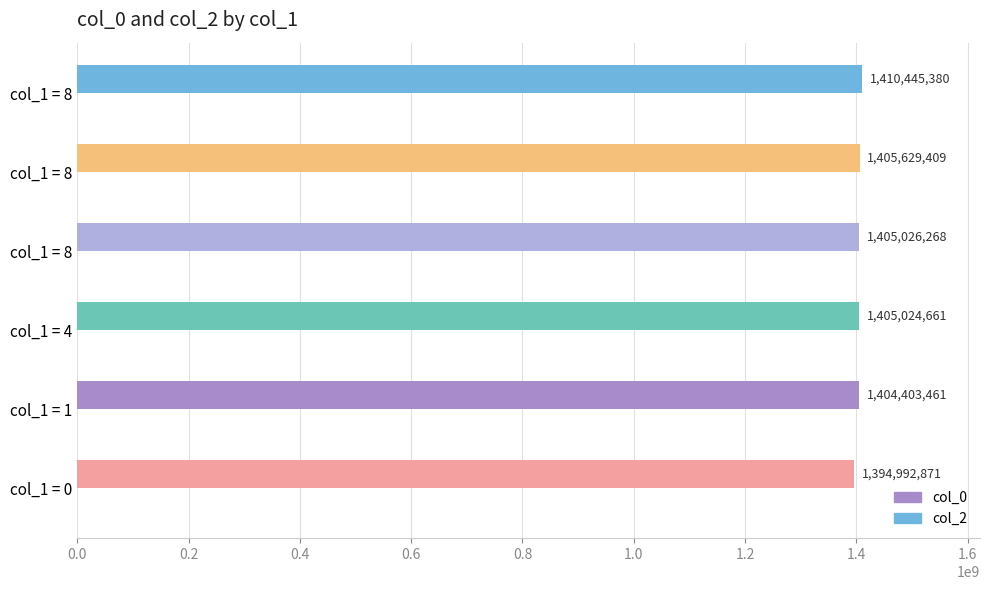

Are the bars horizontal?

Yes